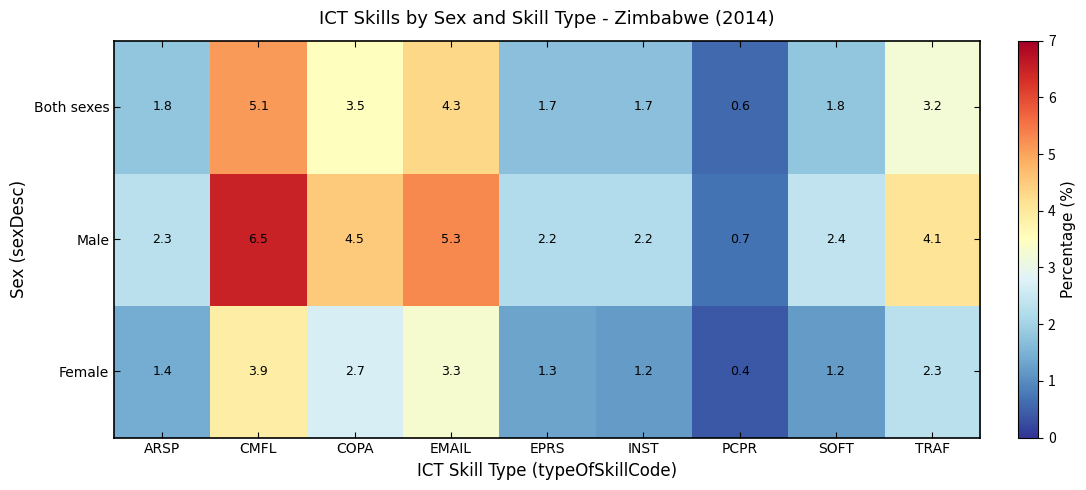

What is the sum of all Female values?

17.7